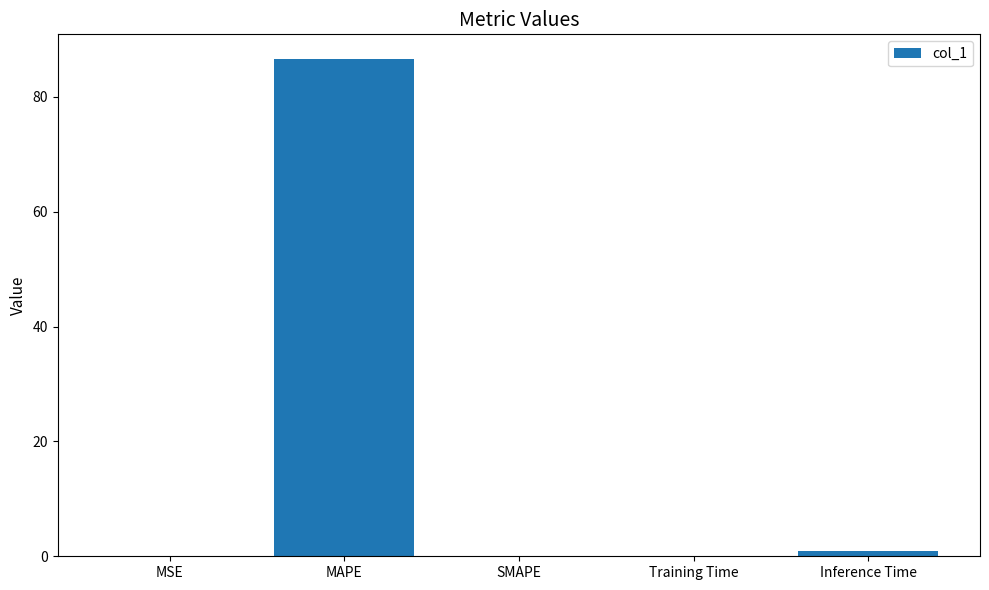

What is the greatest value displayed?

86.5